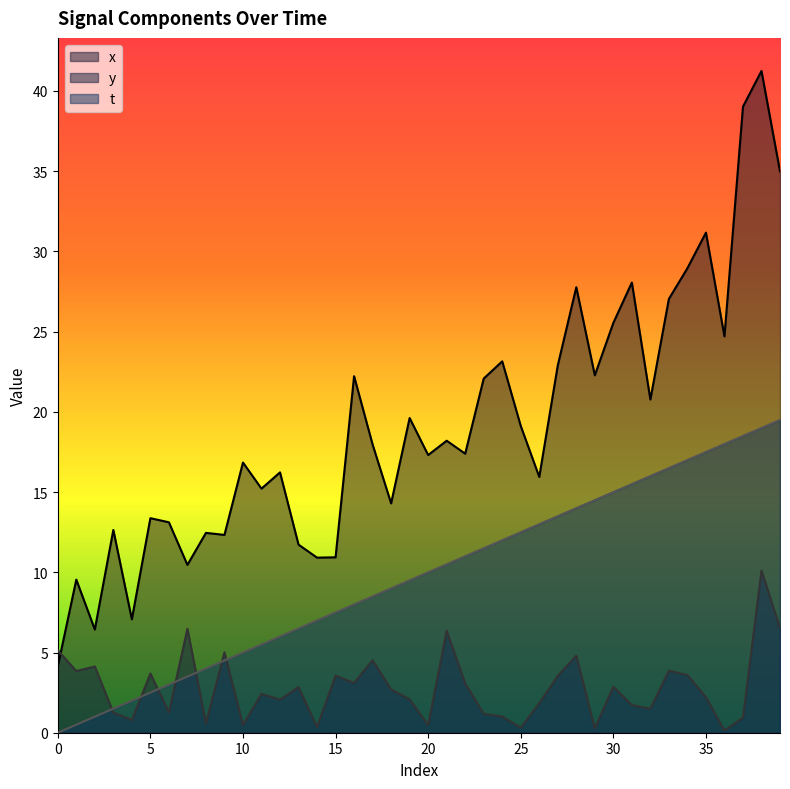

The x series shows 35.0 at 39. True or false?

True